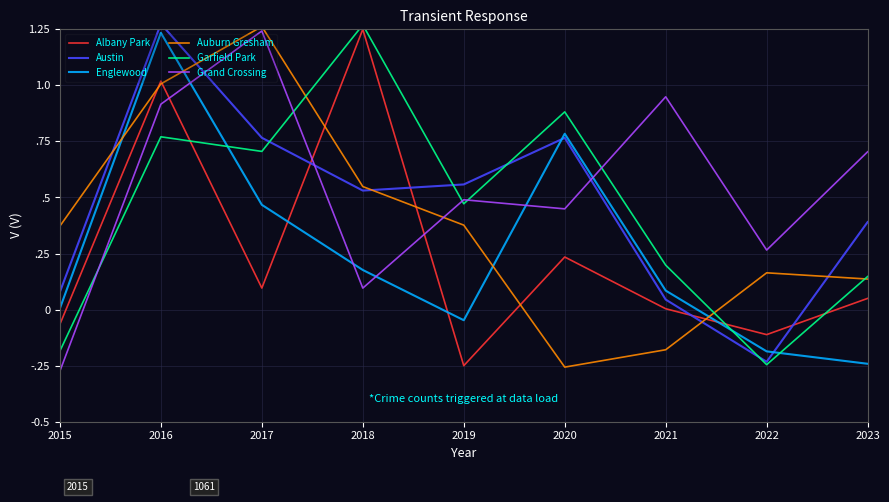

Is this an area chart (filled region under the line)?

No